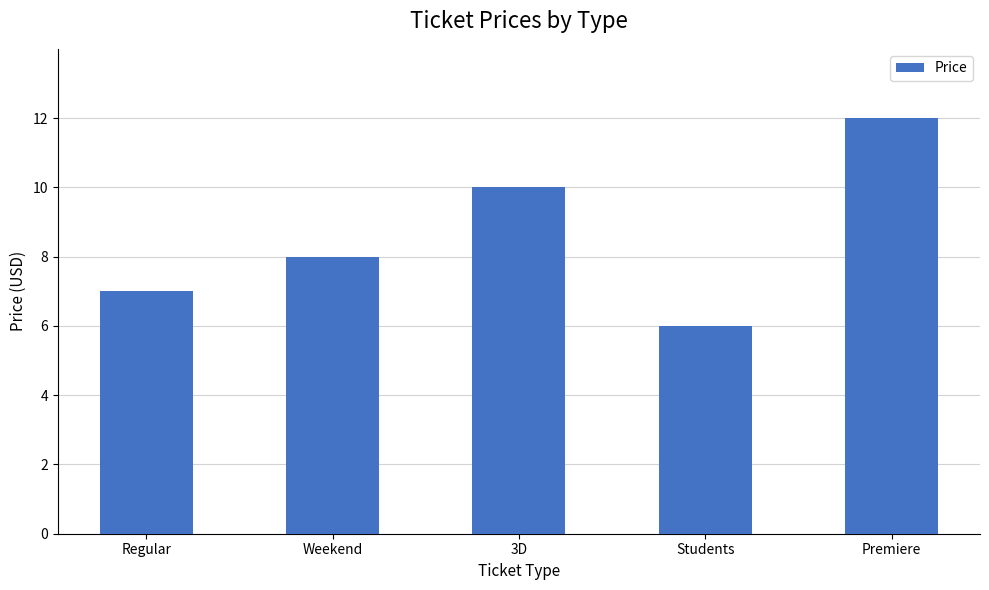

What is the difference between the values at Weekend and 3D?

2